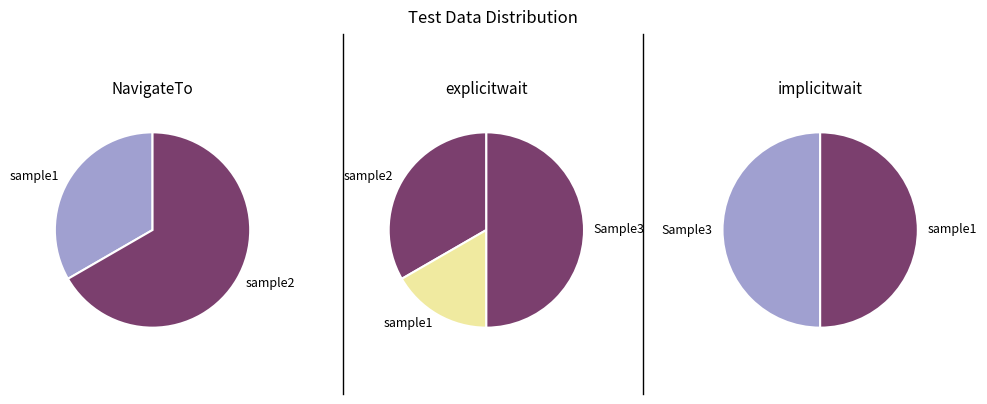

Is there a majority slice in this chart?

No